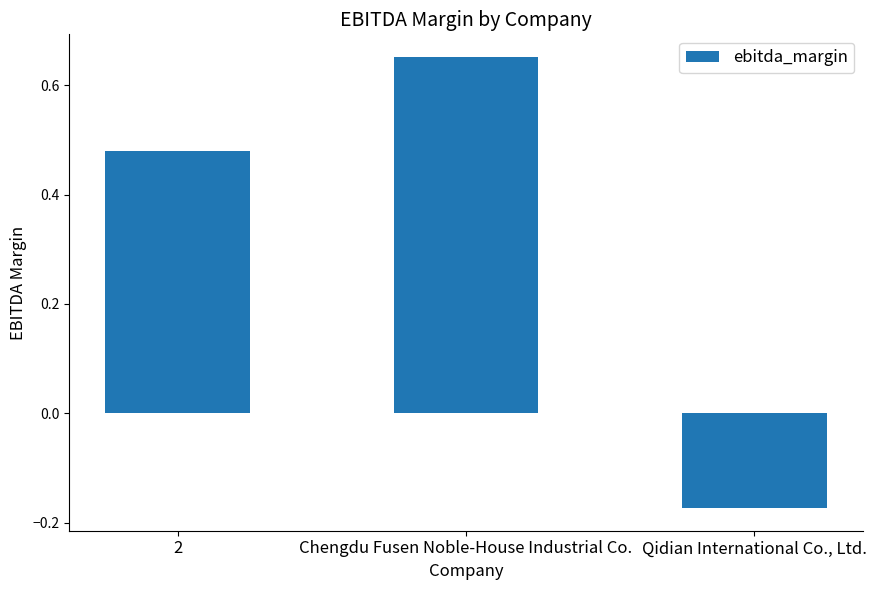

At which label is the value closest to 0?

Qidian International Co., Ltd.